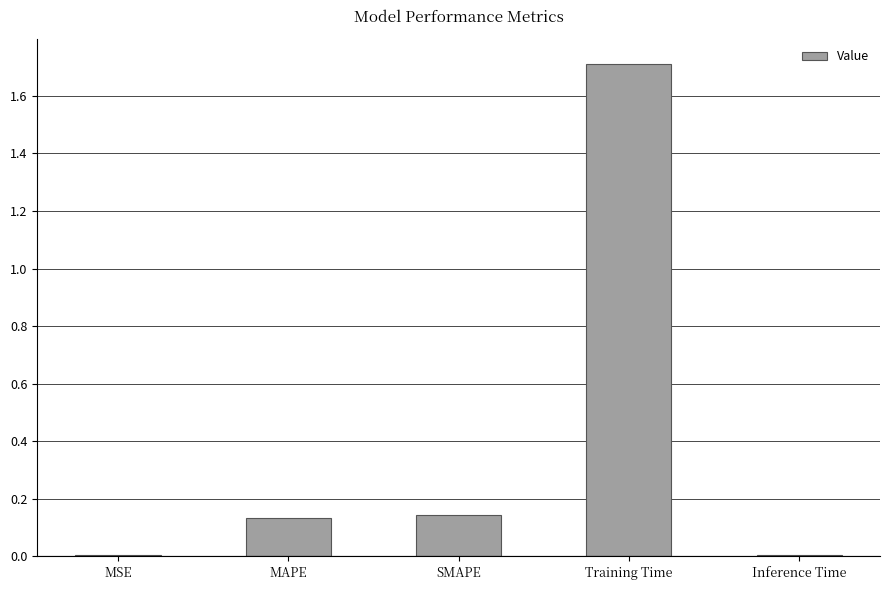

What is the difference between the values at Training Time and SMAPE?

1.6